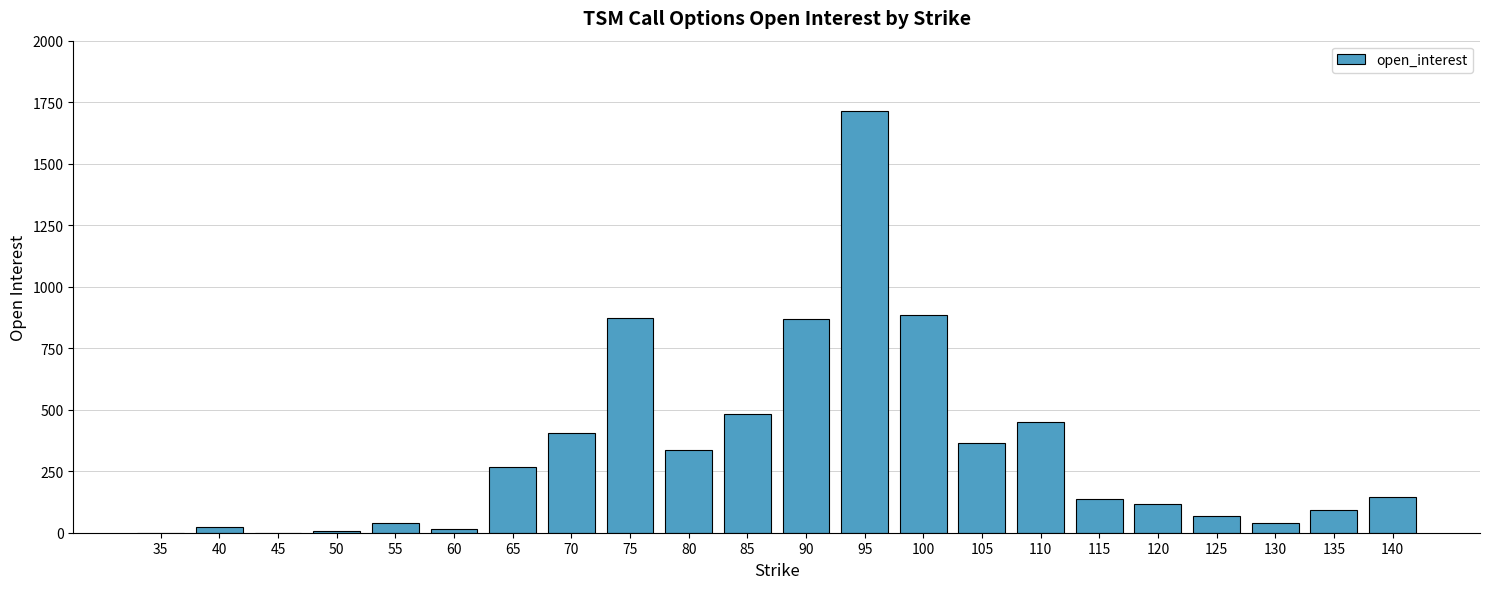

Count the number of data series in this chart.

1